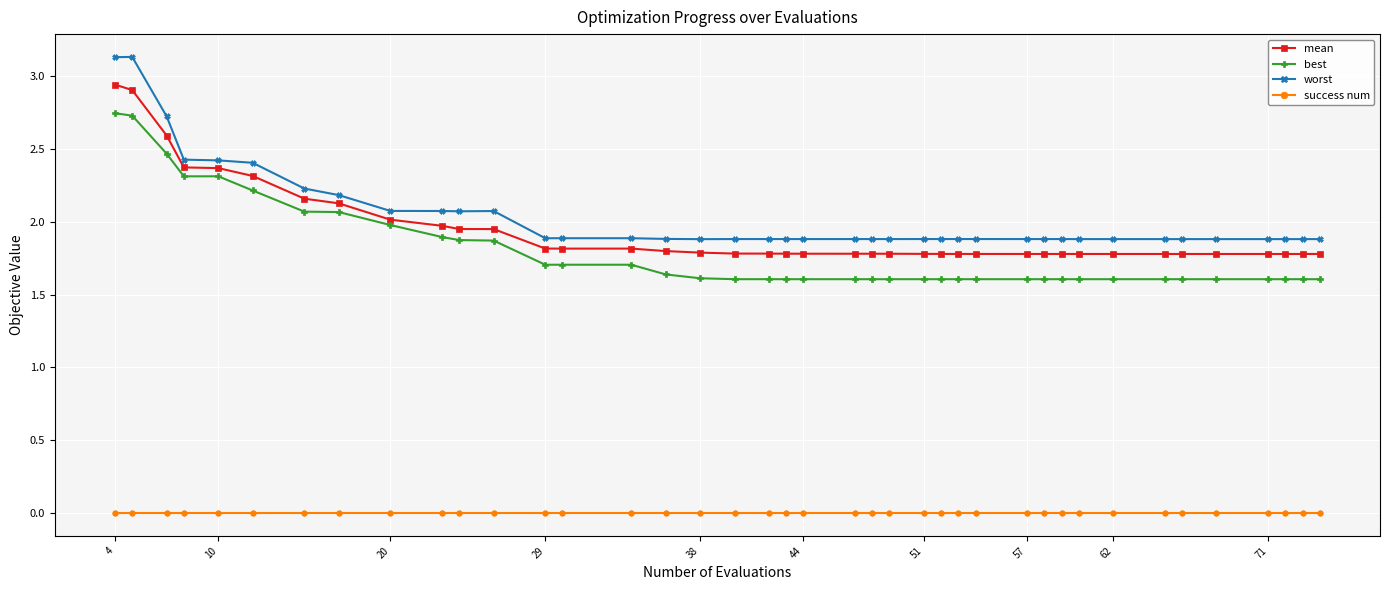

True or false: worst and best cross at least once.

False